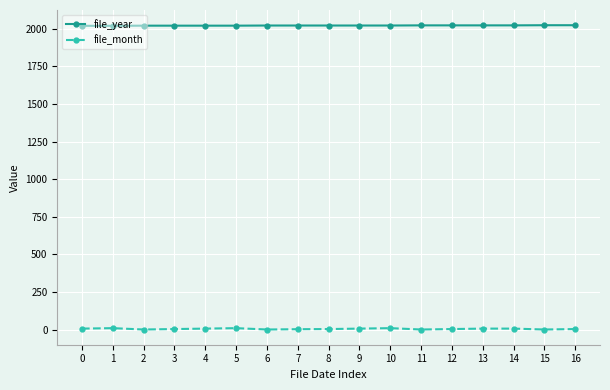

Rank the series at 11 from lowest to highest value.

file_month, file_year